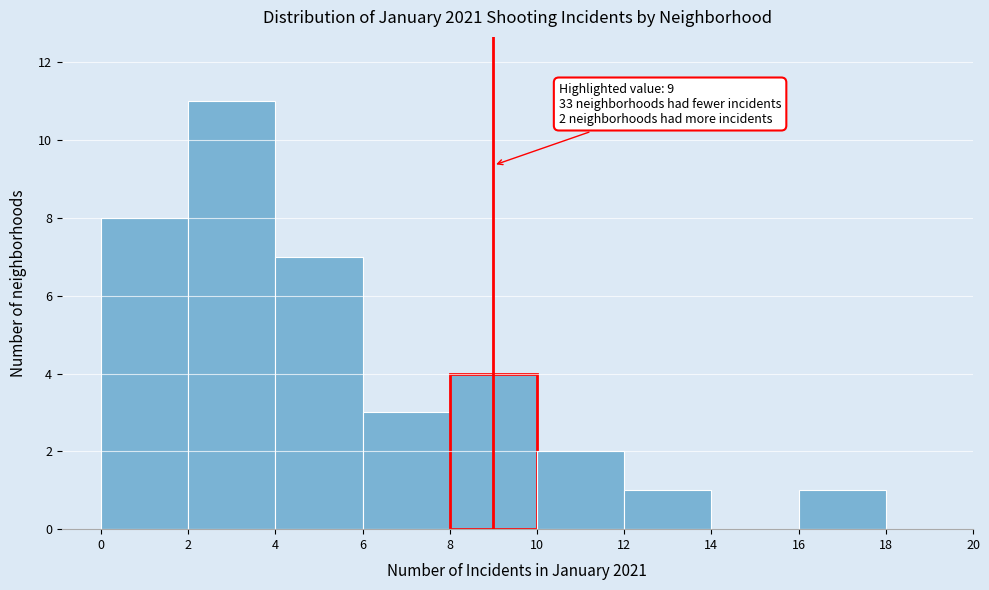

Over which range of the x-axis is the bar tallest?

2 to 4